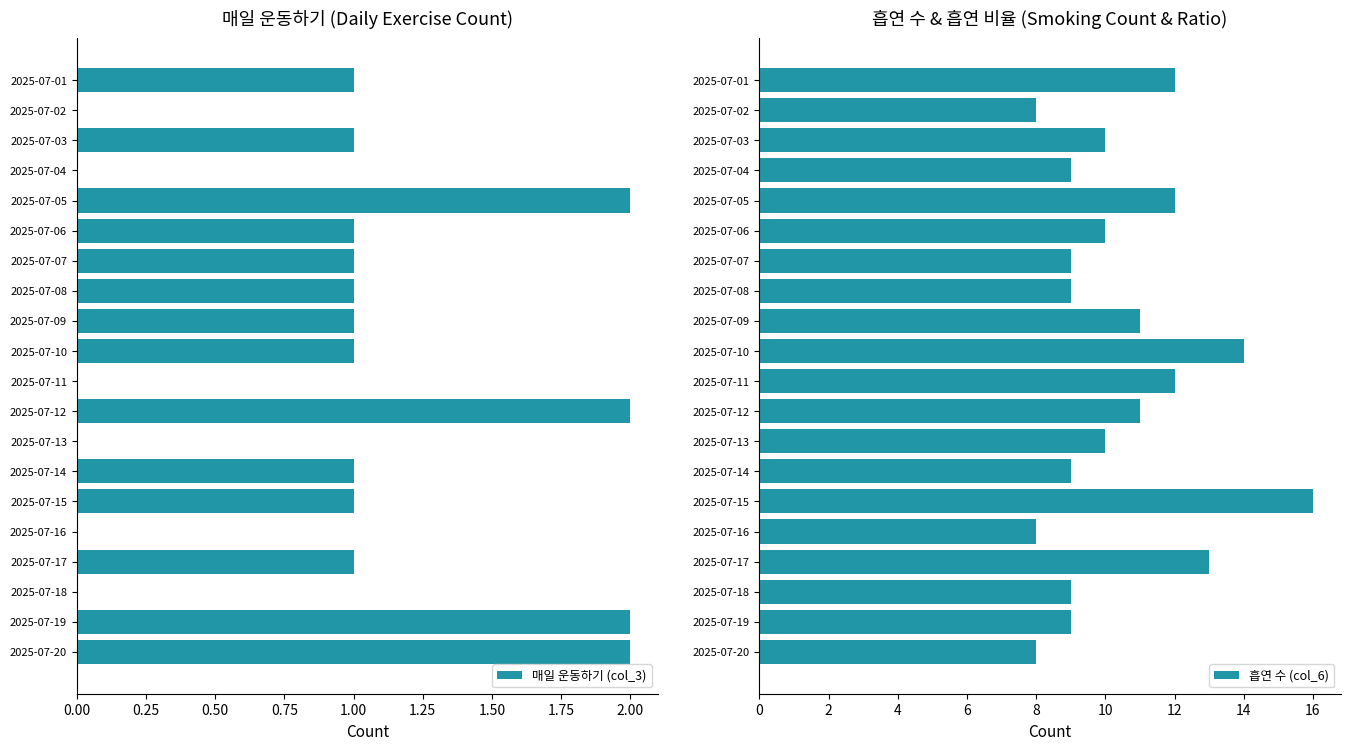

True or false: 매일 운동하기 (col_3) has a value of 1 at 2025-07-20.

False